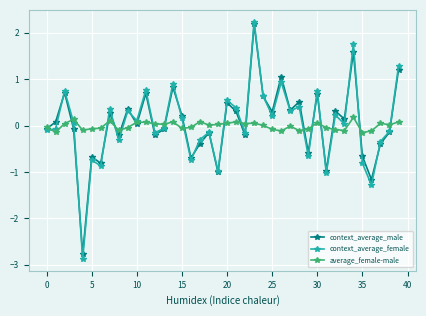

What is the lowest value of the context_average_female series?

-2.9